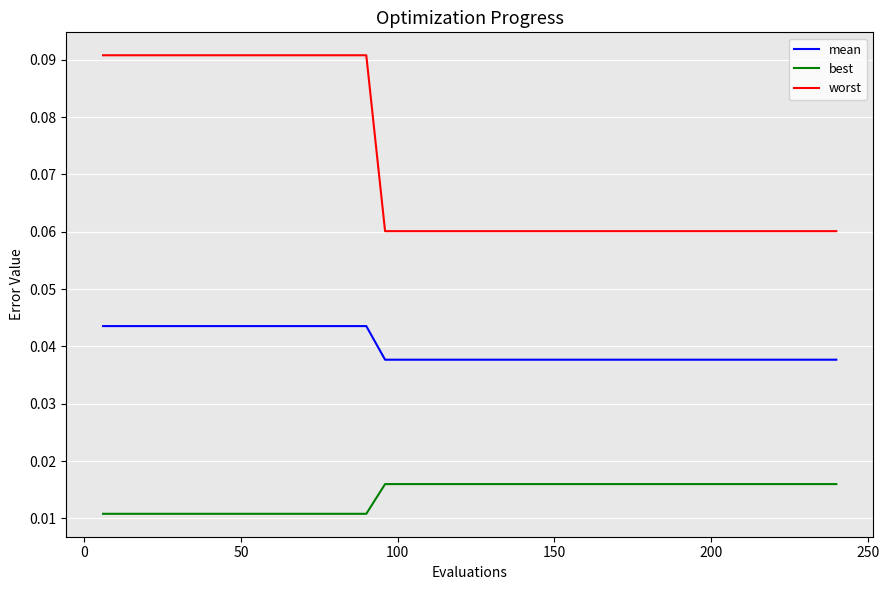

Which series has the widest spread of values?

worst